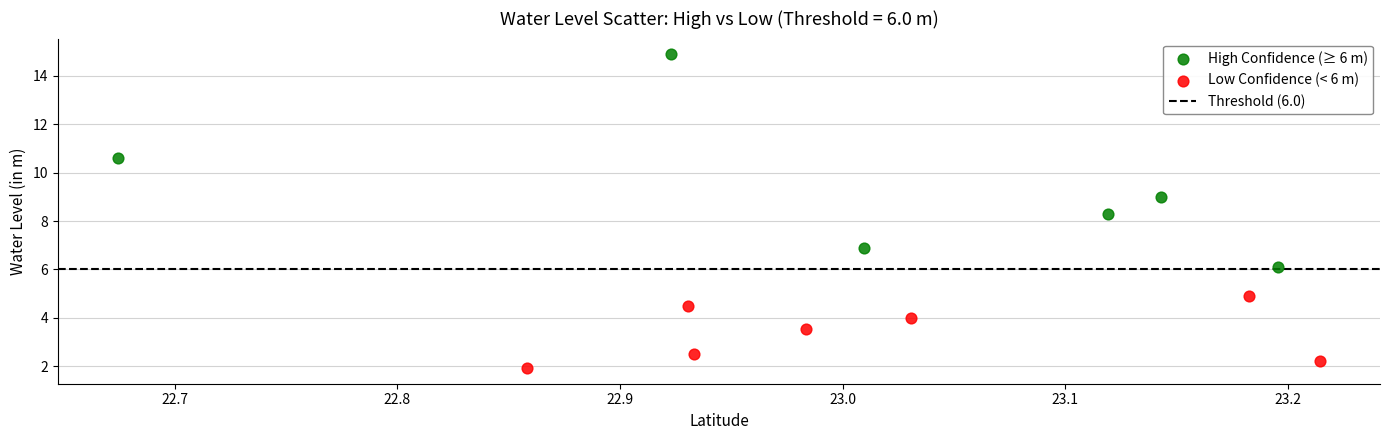

Which series contains the lowest Y value?

Low Confidence (< 6 m)